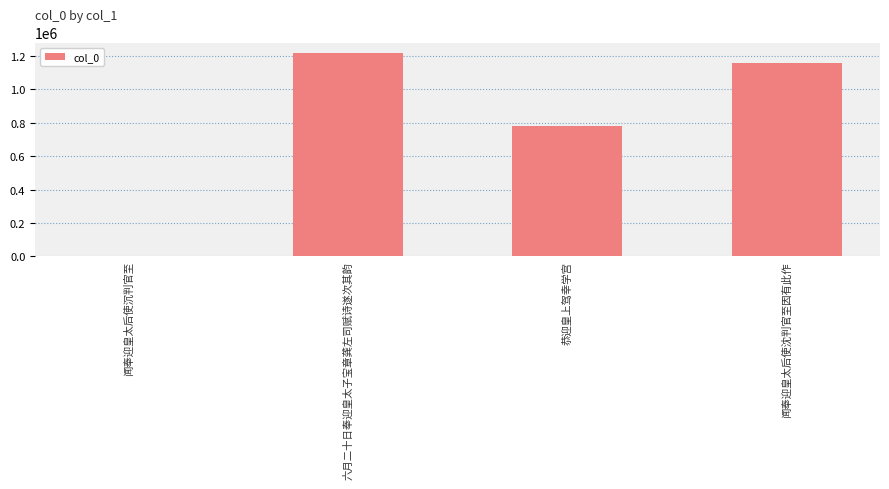

Are the bars grouped side by side (vs. stacked)?

No